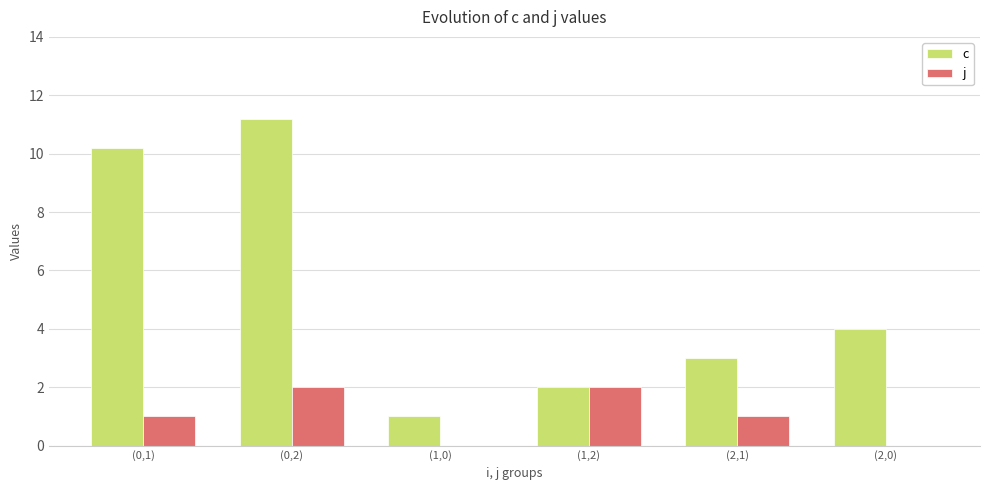

What is the highest value of the j series?

2.0